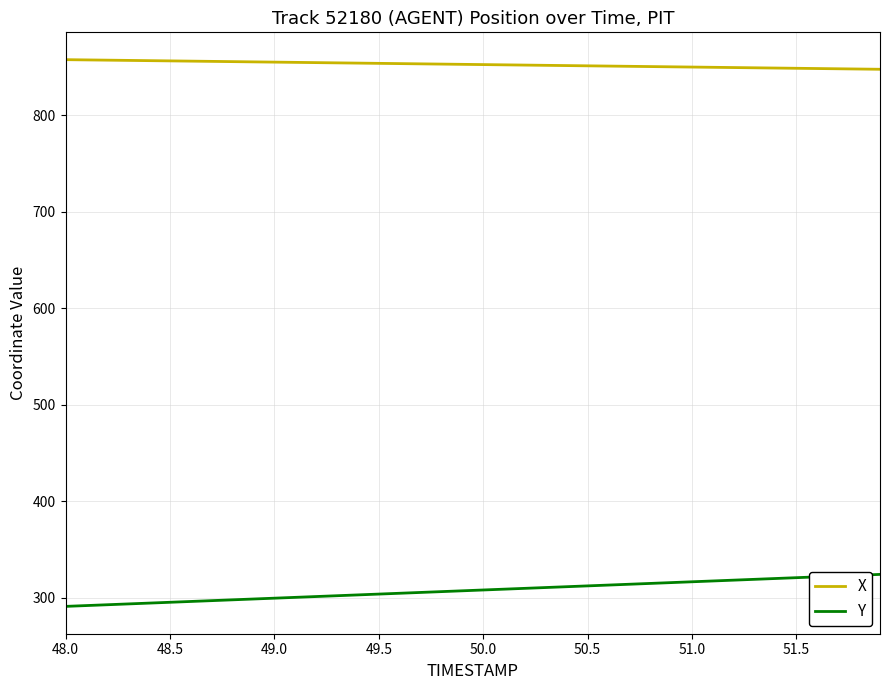

List the series in order of their overall mean, highest first.

X, Y